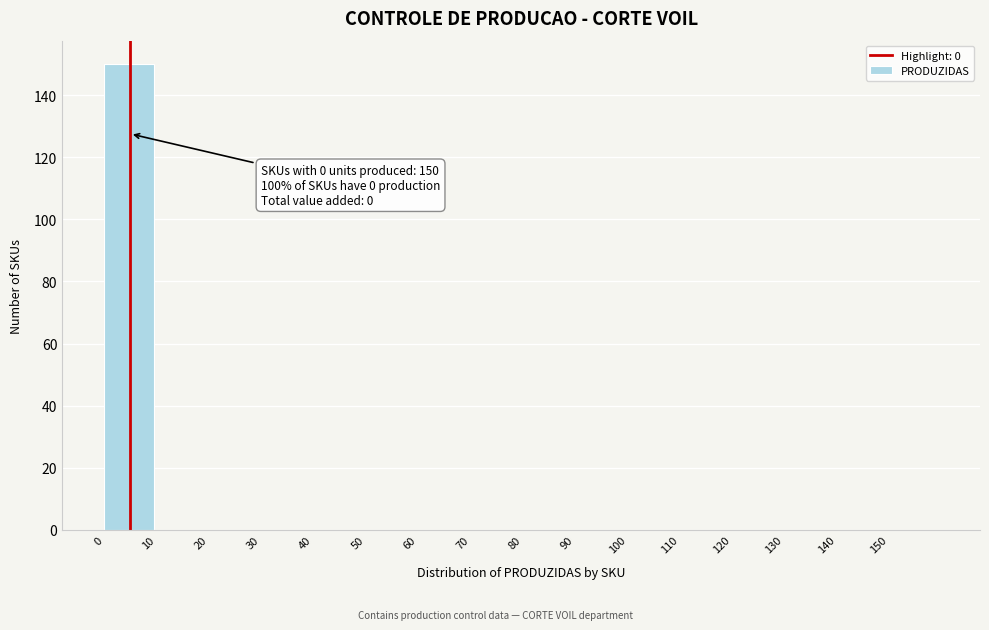

Over which range of the x-axis is the bar tallest?

0 to 10